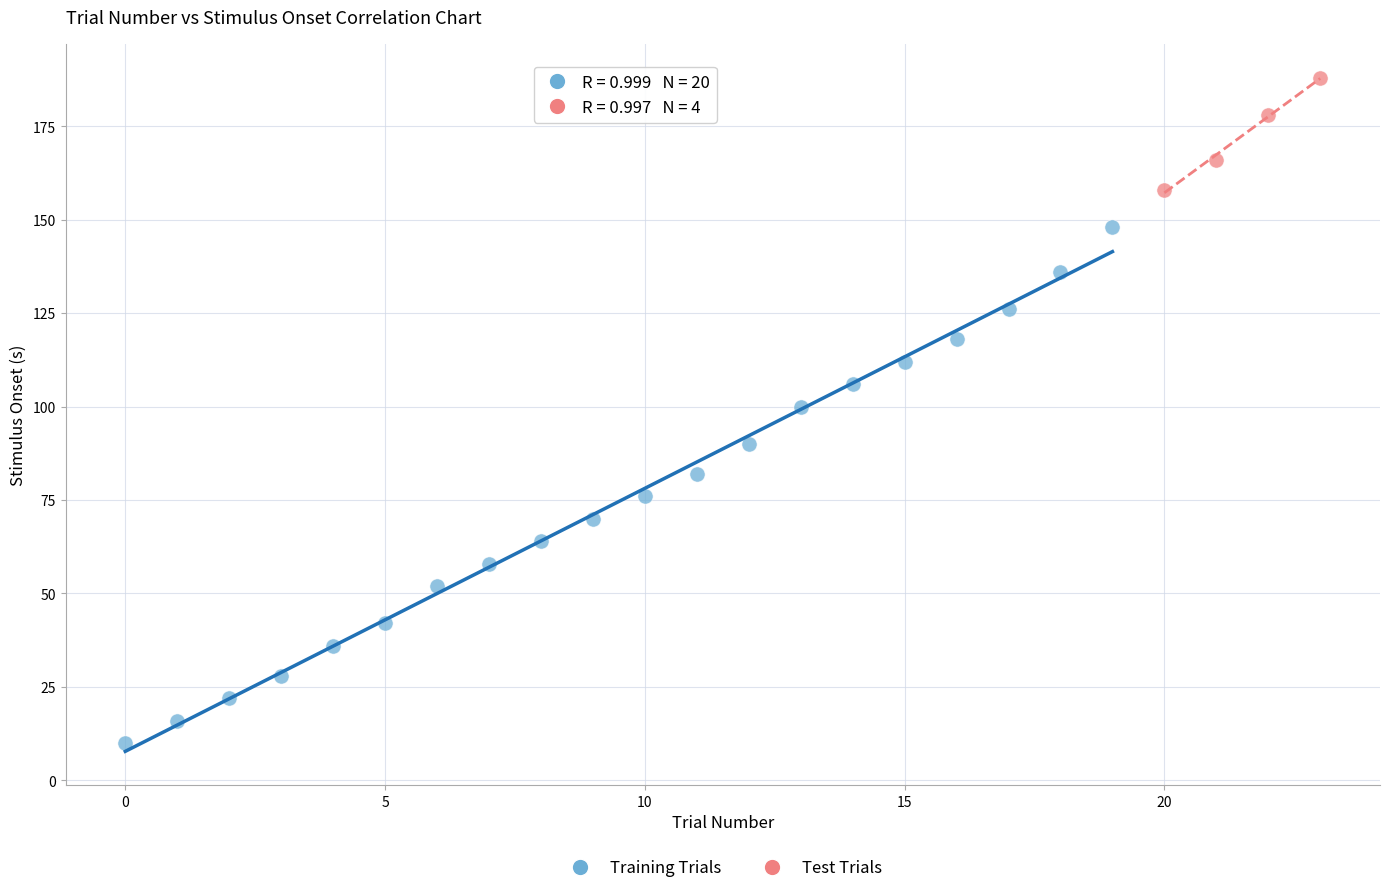

Which series reaches the maximum Y coordinate?

Test Trials